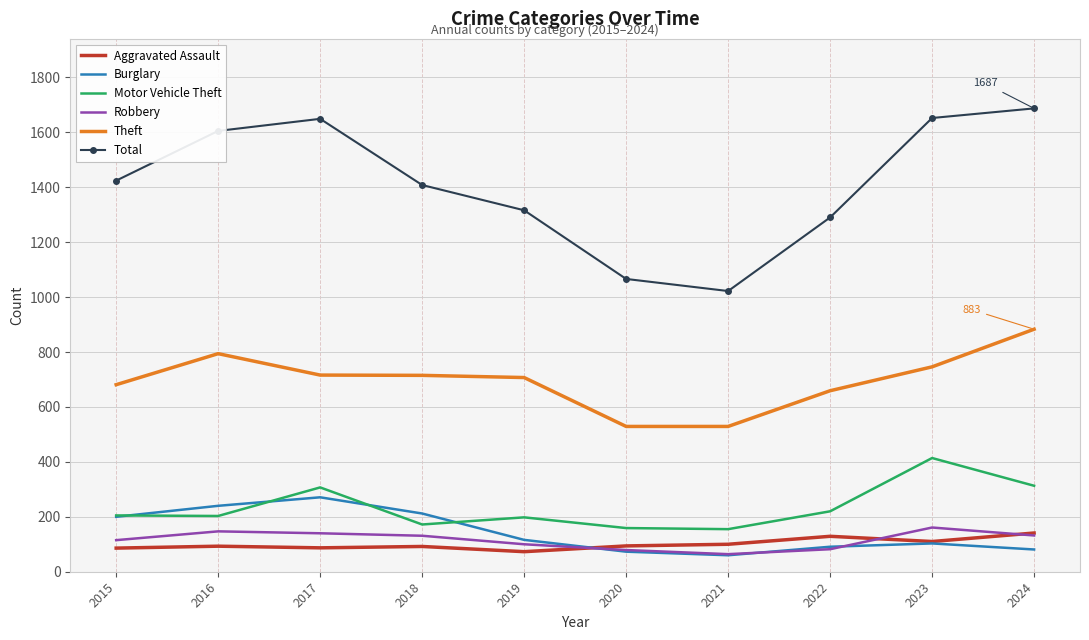

Is the value of Robbery at 2018 greater than the value of Motor Vehicle Theft at 2018?

No